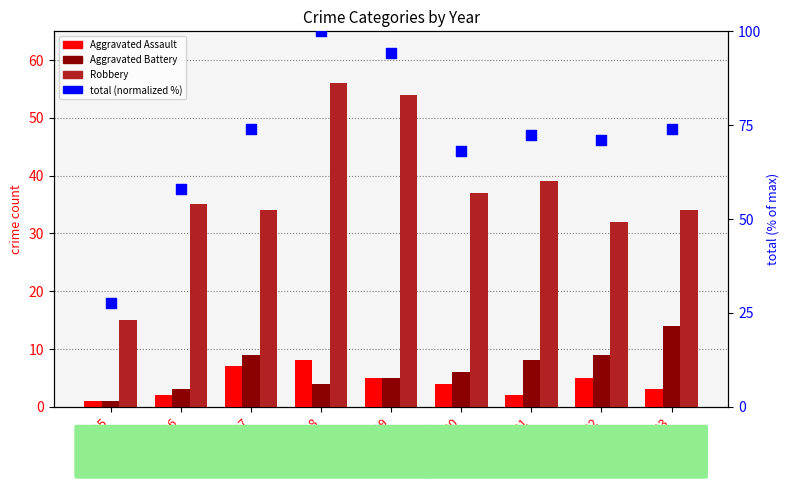

At how many categories does at least one series exceed 76?

2